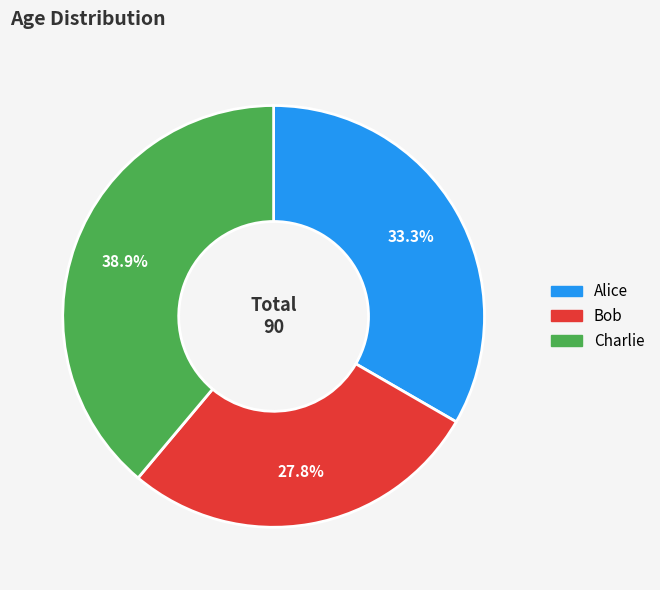

Does any single category account for the majority?

No